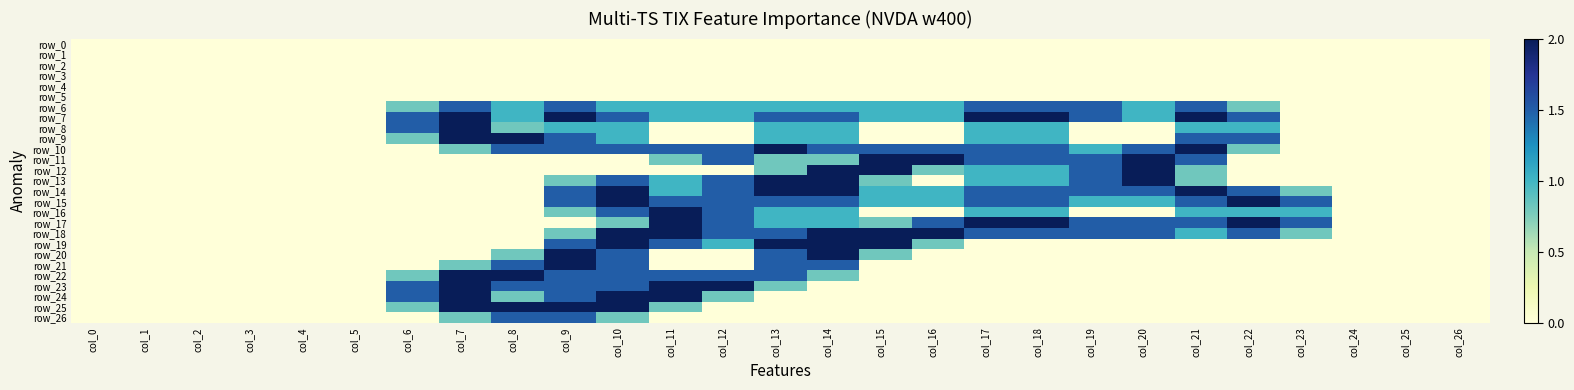

What is the difference between the highest and lowest values at col_18?

2.0